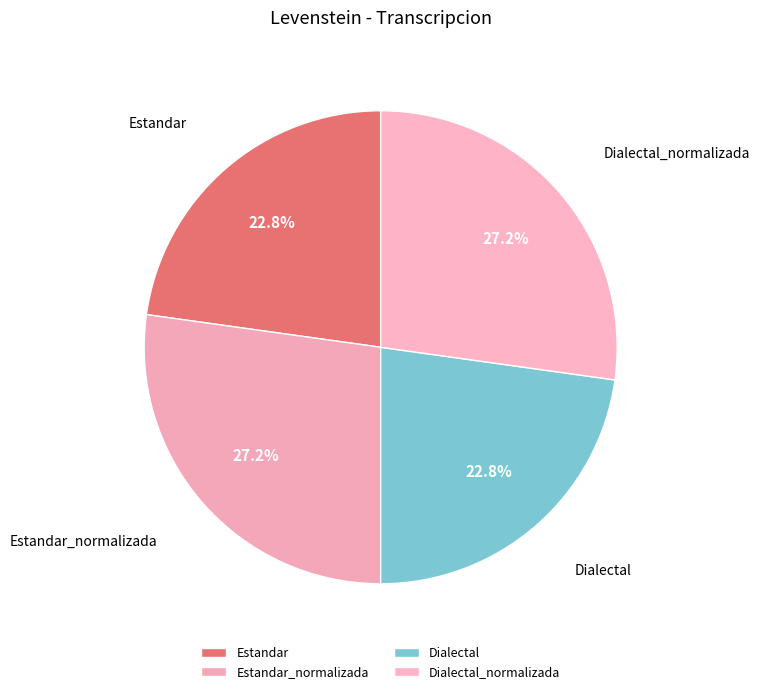

How many slices are in this pie chart?

4